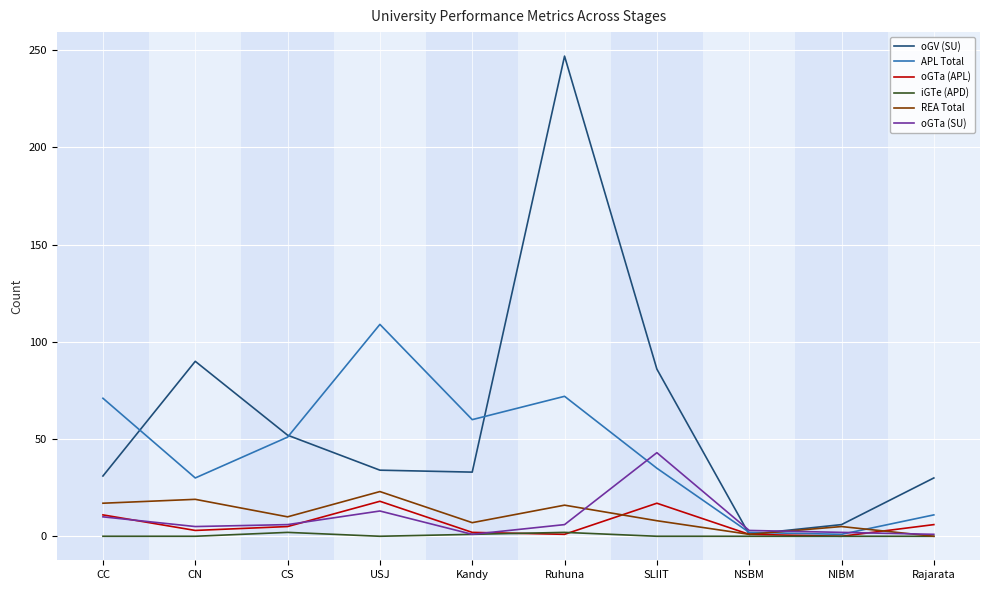

Rank the series by their maximum value, from highest to lowest.

oGV (SU), APL Total, oGTa (SU), REA Total, oGTa (APL), iGTe (APD)